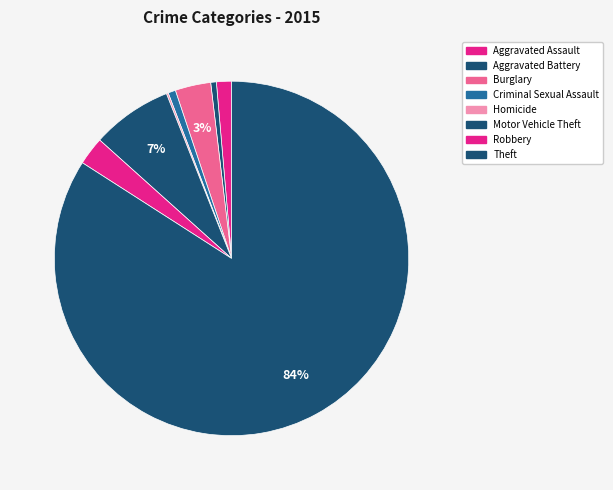

What percentage is the Criminal Sexual Assault slice, to the nearest percent?

1%